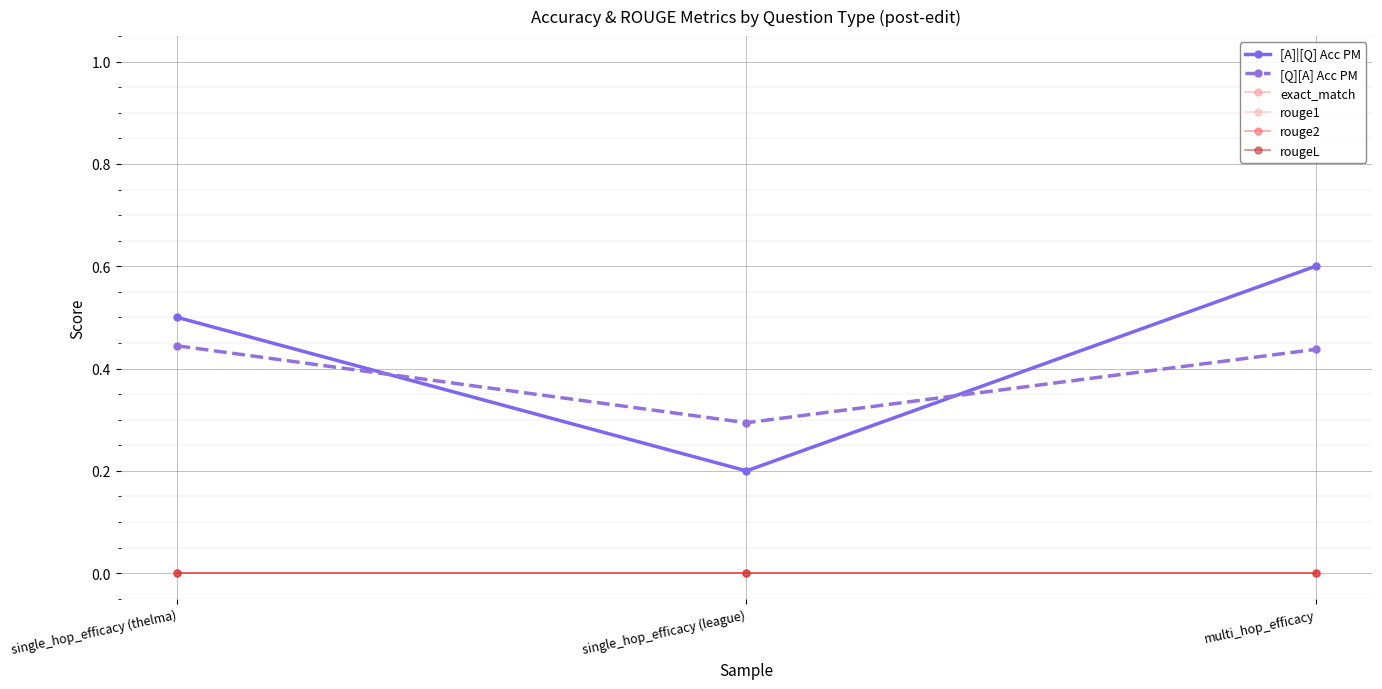

How many [A]|[Q] Acc PM values are between 0 and 1?

3